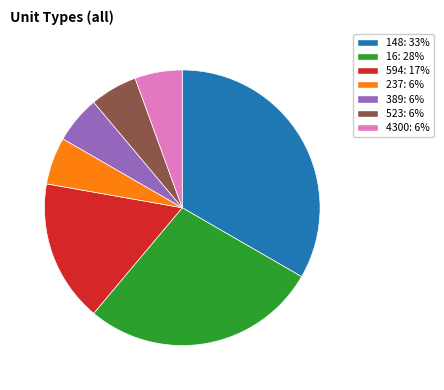

Does any single category account for the majority?

No